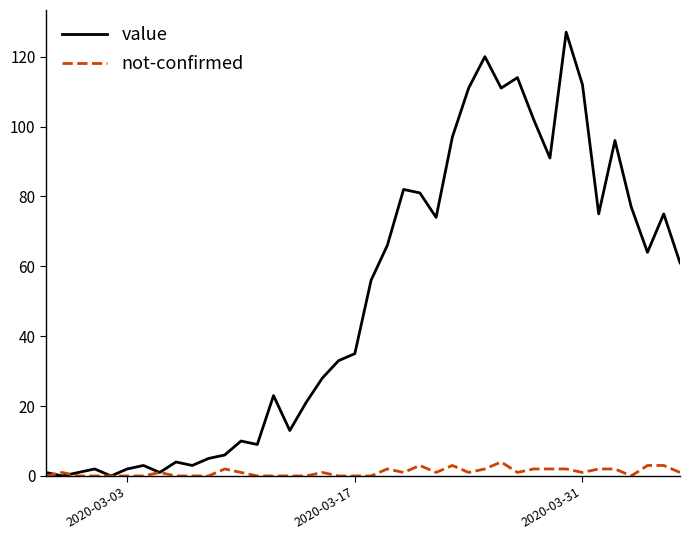

Which series has the widest spread of values?

value